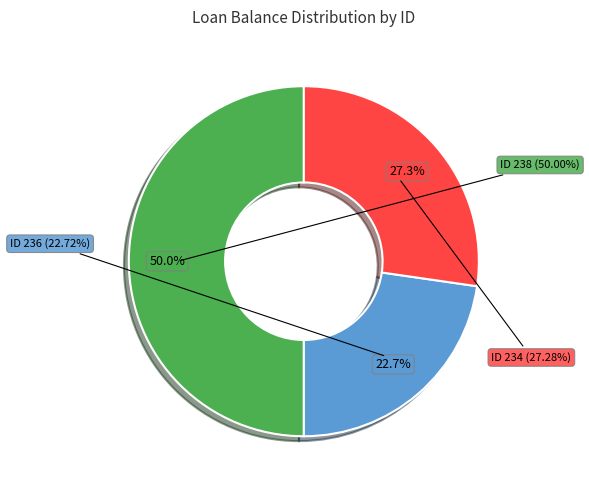

What is the largest slice in the pie chart?

238